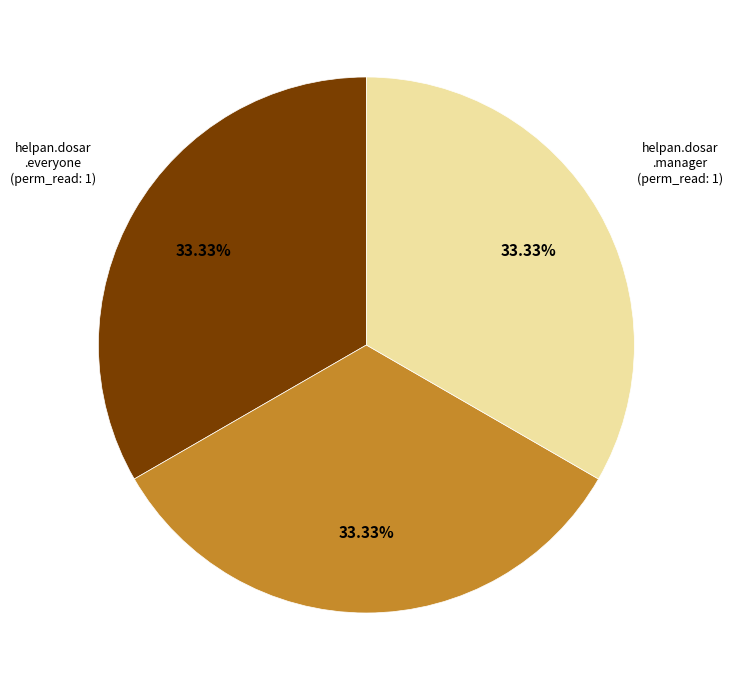

To the nearest percent, what is the average slice percentage?

33%